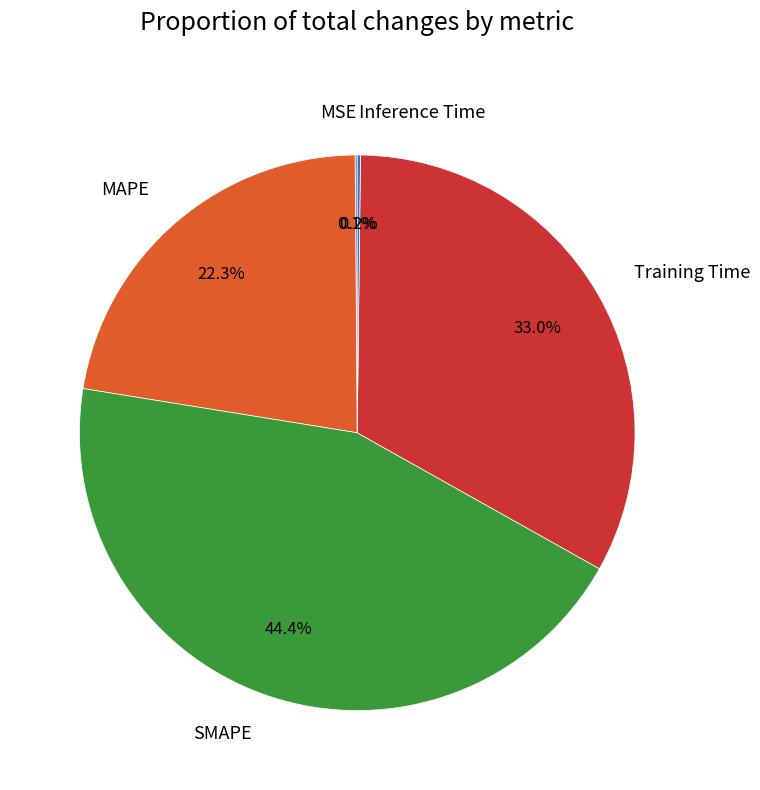

Which slice is the largest?

SMAPE